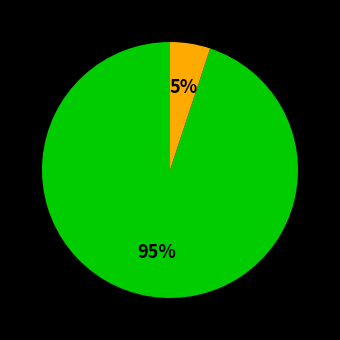

Is there a majority slice in this chart?

Yes